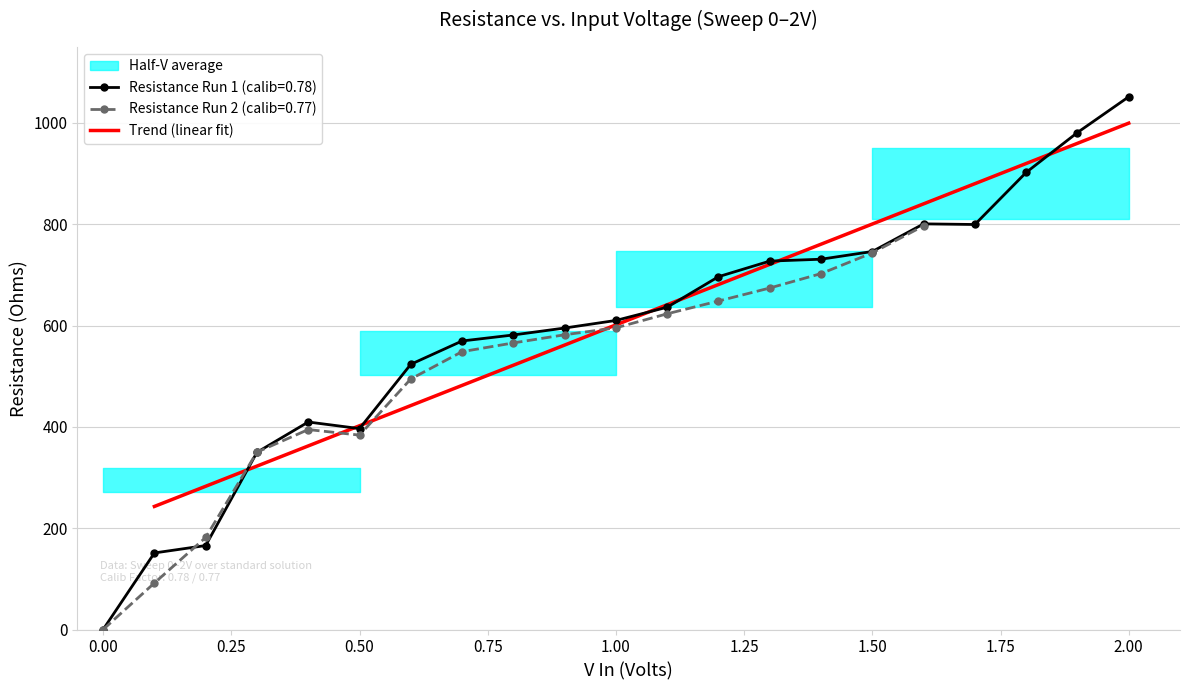

What is the maximum value for Trend (linear fit)?

999.6